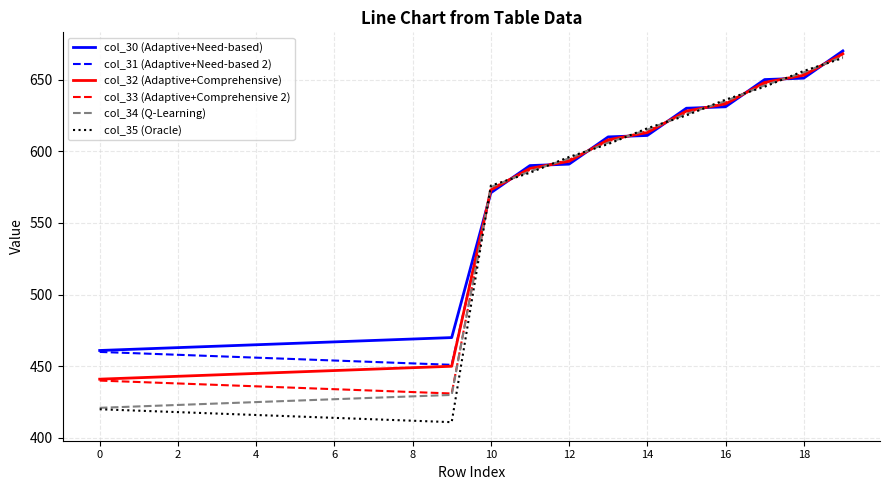

At how many categories does at least one series exceed 532?

10